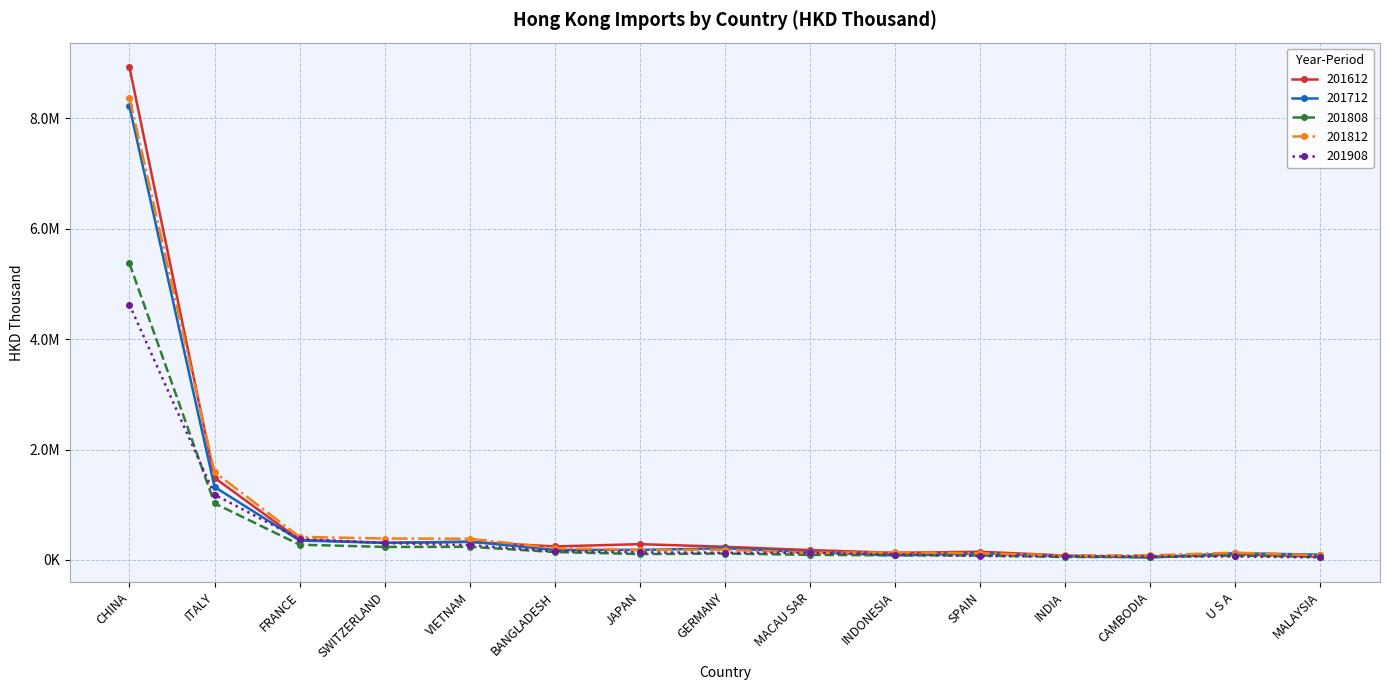

What position from the left is CHINA?

1